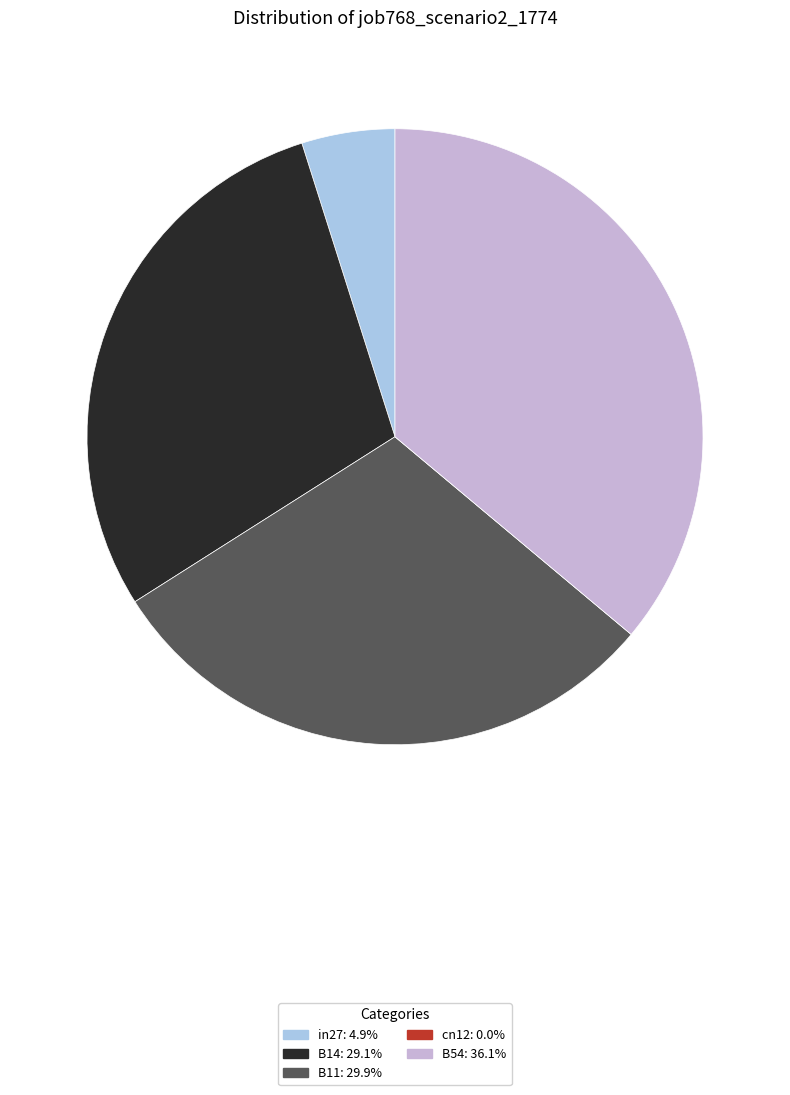

What is the largest slice in the pie chart?

B54